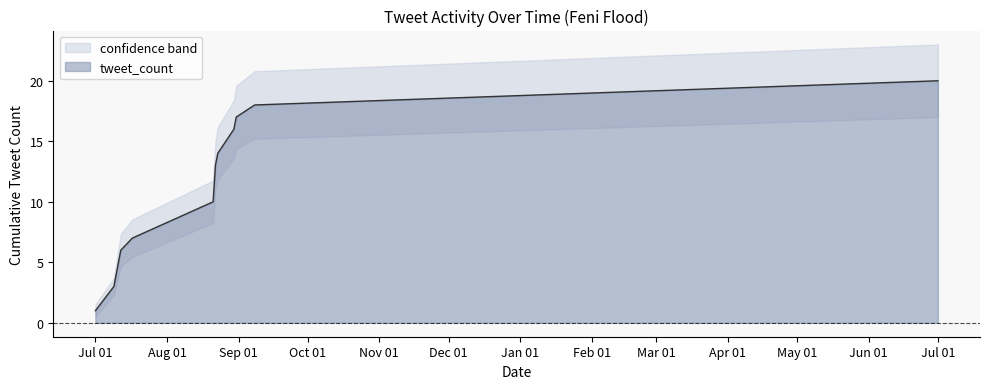

What is the label of the 14th point from the left?

8/23/2024